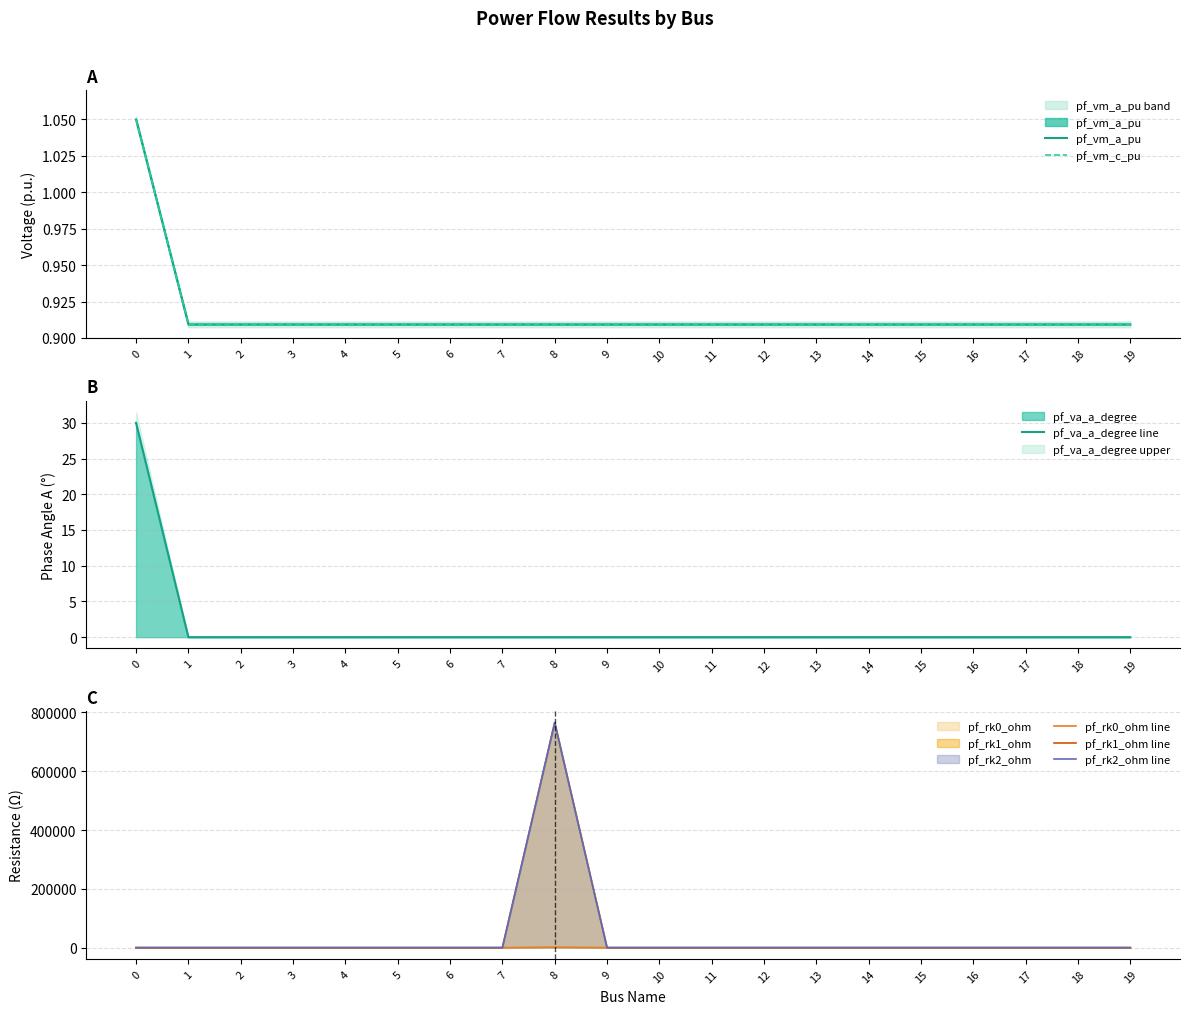

How many lines are shown in the chart?

6